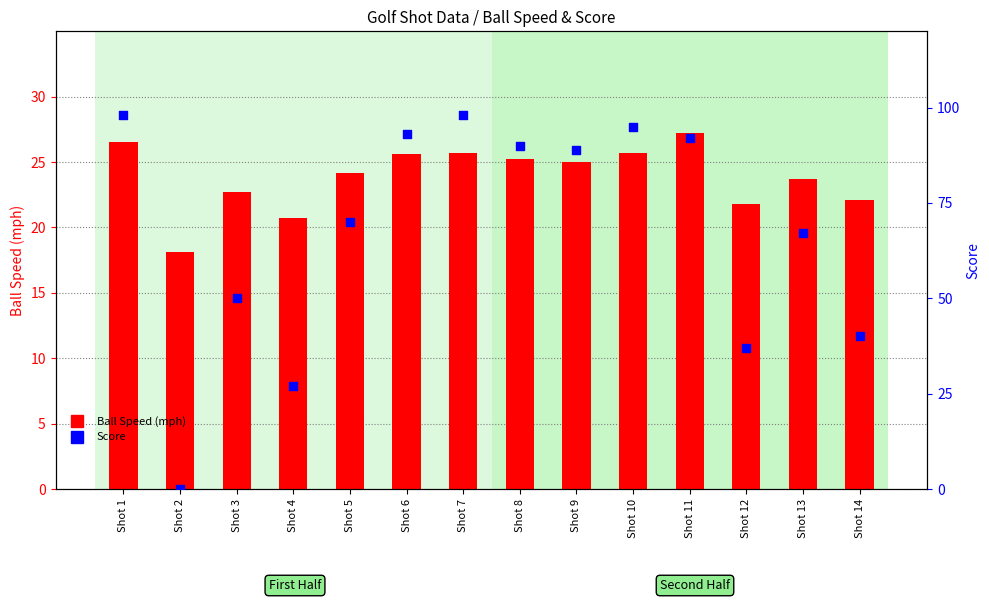

What are all the series names shown in the legend?

Ball Speed (mph), Score